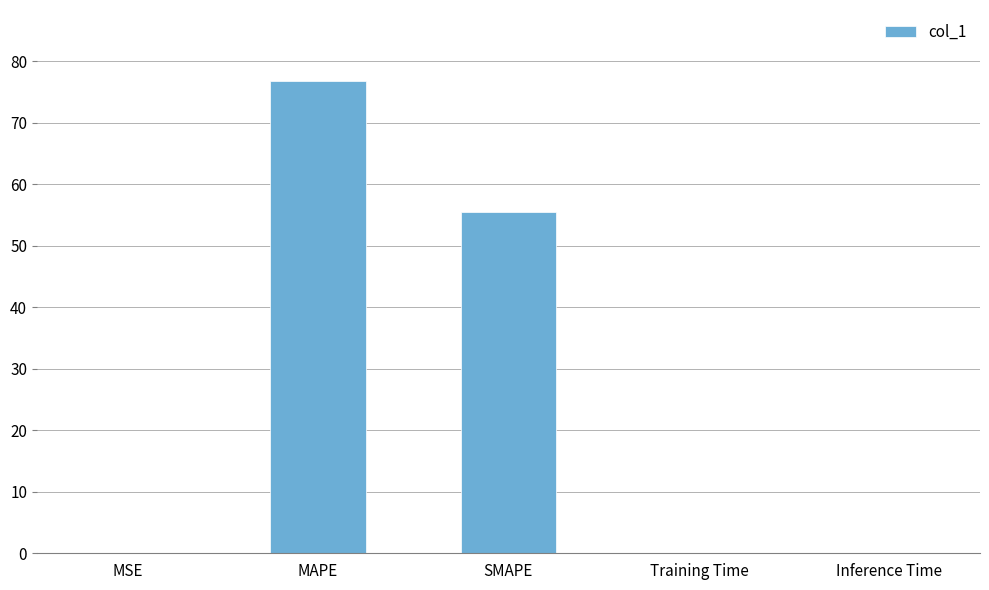

What is the greatest value displayed?

76.8